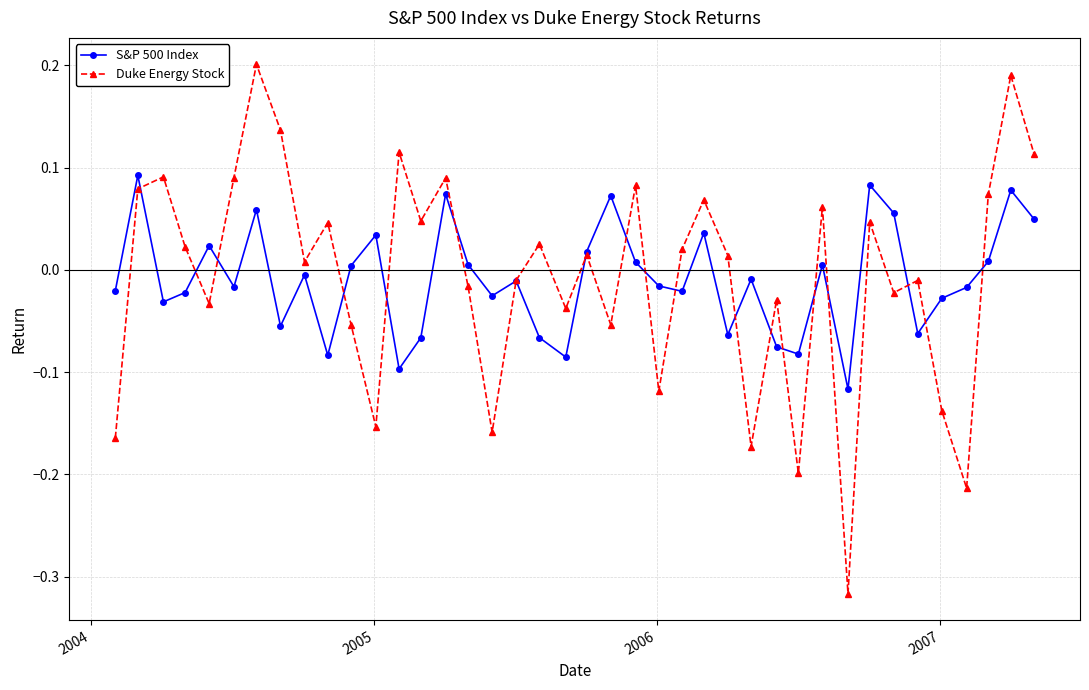

Which series has the largest range (max minus min)?

Duke Energy Stock